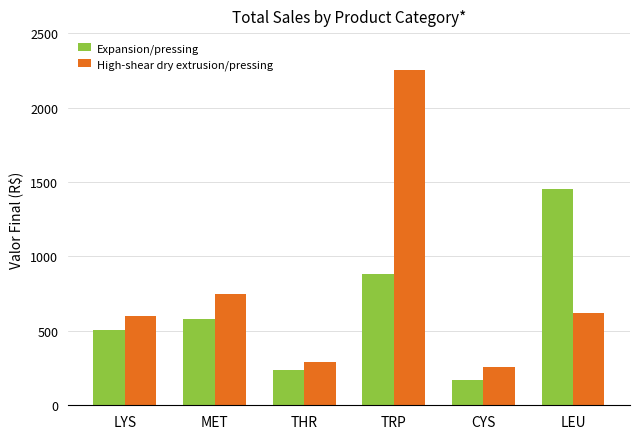

What is the approximate value of Expansion/pressing at MET?

580